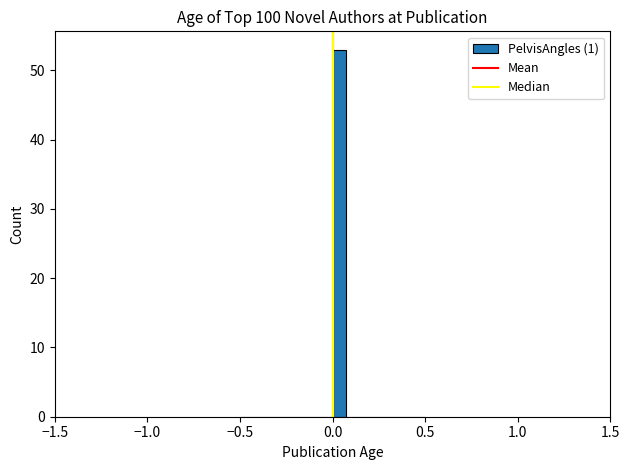

Around what value on the x-axis is the tallest bar? Give the approximate position of its centre, as read against the axis.

0.05